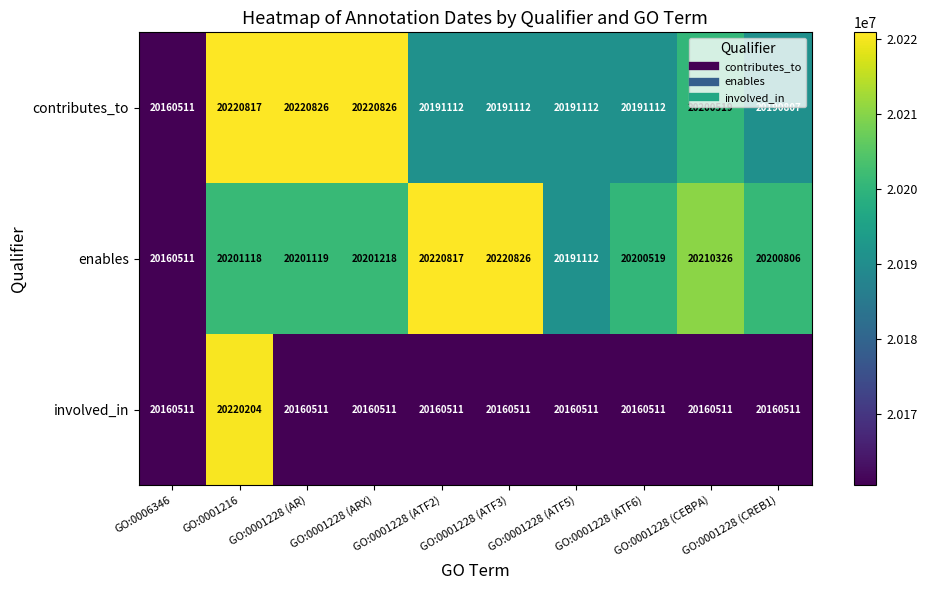

At how many categories does at least one series exceed 20197201?

8